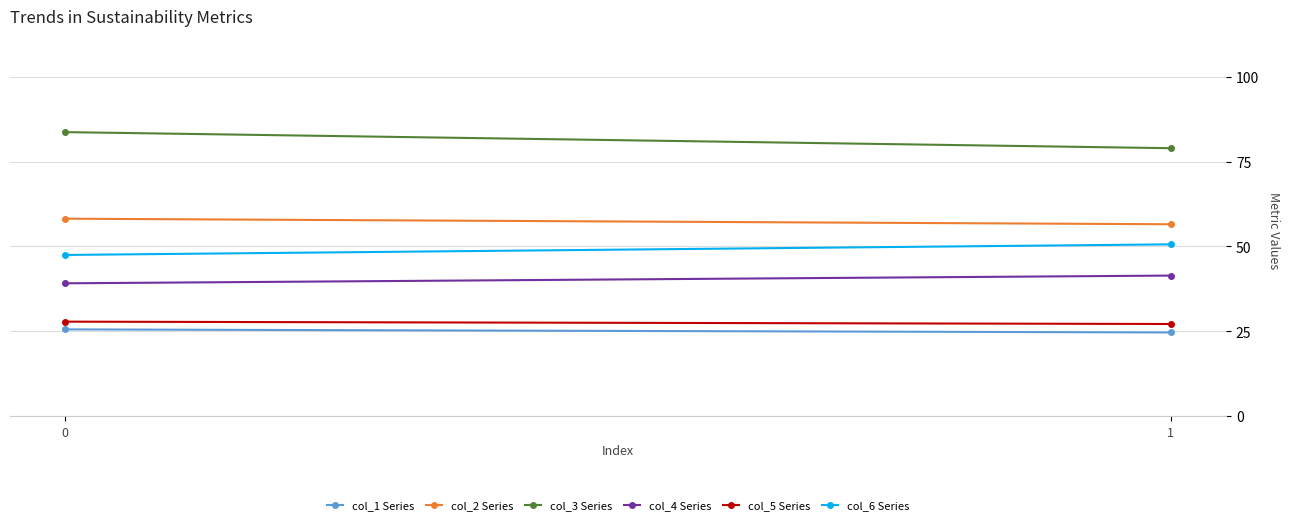

Read the col_2 Series value at 0.

58.2